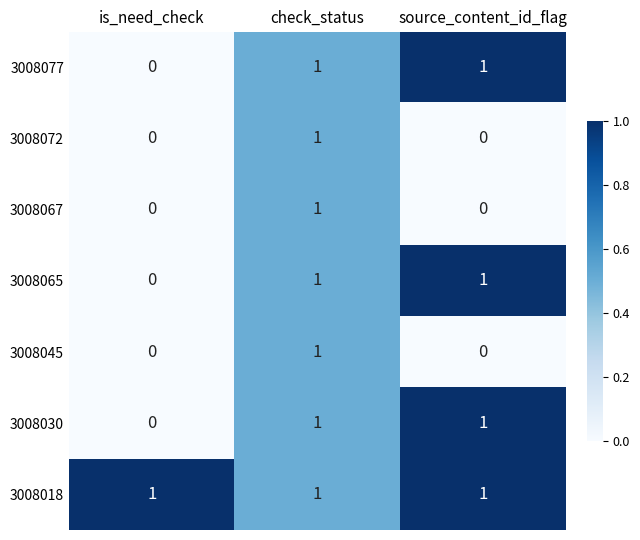

What is the difference between the highest and lowest values at source_content_id_flag?

1